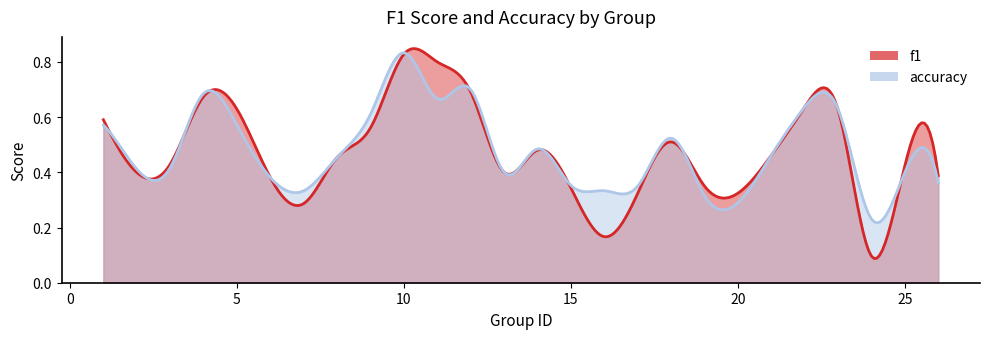

True or false: accuracy and f1 cross at least once.

True